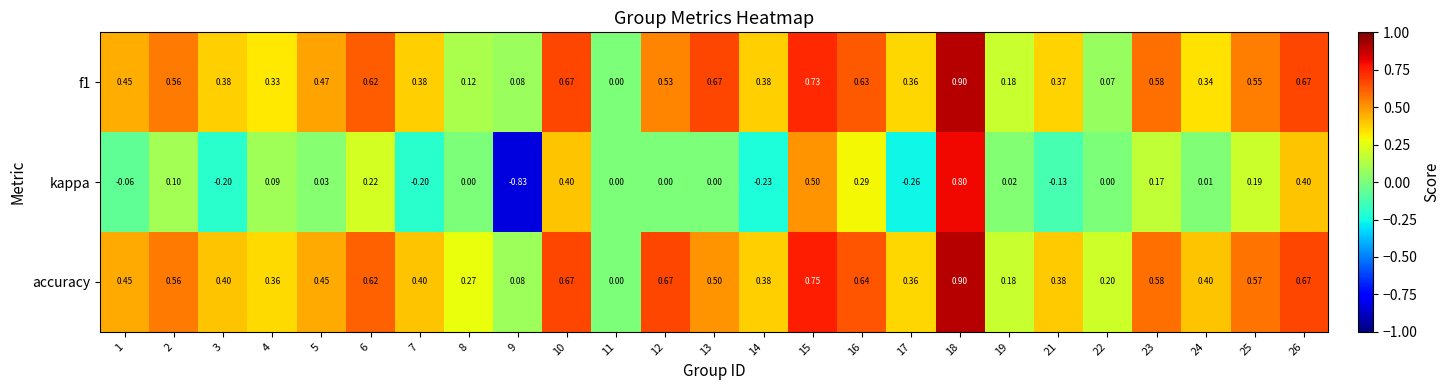

Which series has the largest range (max minus min)?

kappa